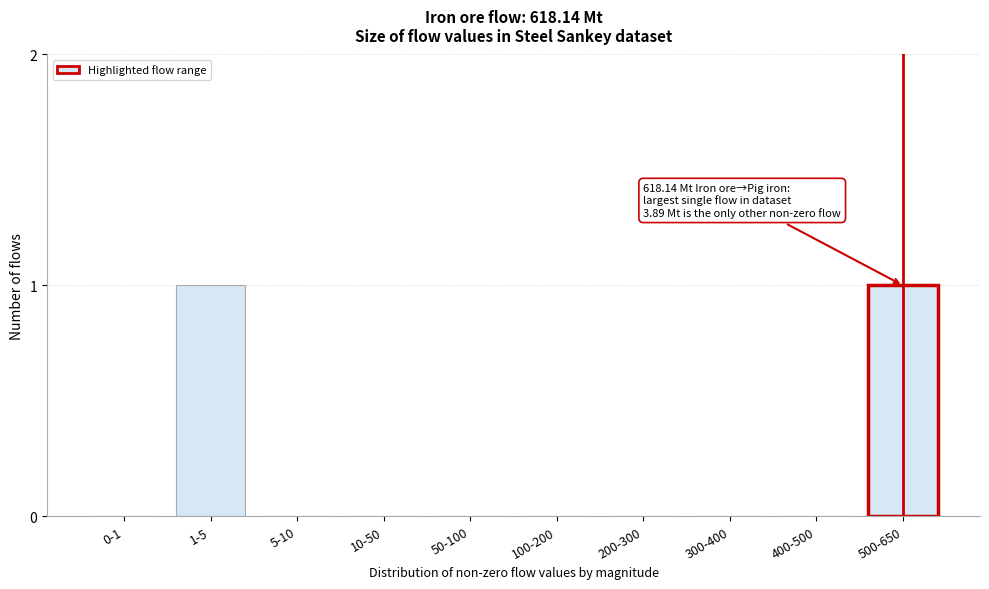

Reading left to right, transcribe all the data shown in this chart.

0-1=0	1-5=1	5-10=0	10-50=0	50-100=0	100-200=0	200-300=0	300-400=0	400-500=0	500-650=1